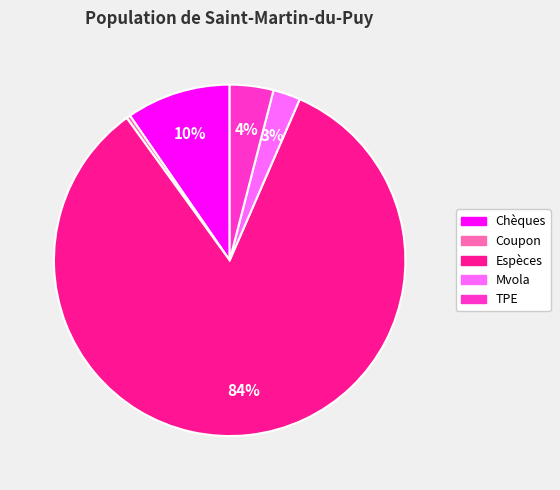

The Chèques slice represents 10% of the pie. True or false?

True